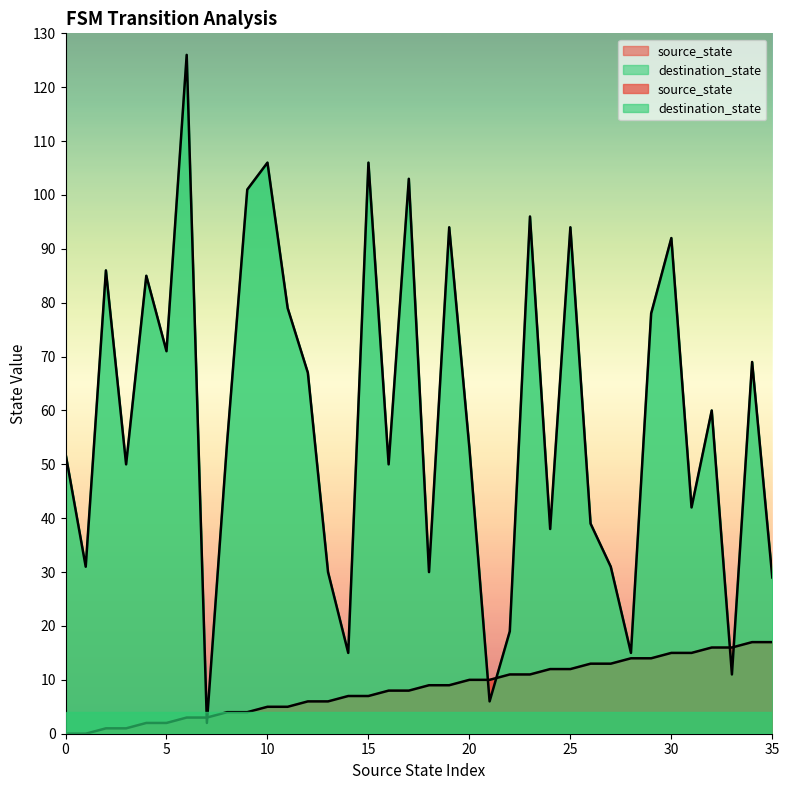

At which label does destination_state reach its peak?

6